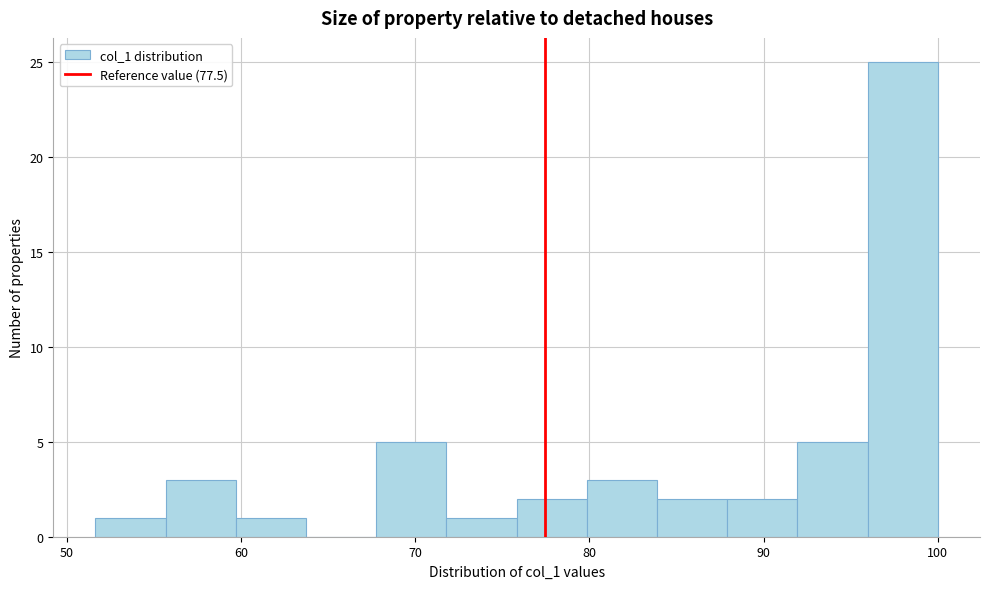

Reading left to right, transcribe this chart: for each bar, give the range it covers on the x-axis and its height. Neither the bar edges nor the heights are printed on the chart, so give them approximately, as read against the axes.

52 to 56: 1
56 to 60: 3
60 to 64: 1
64 to 68: 0
68 to 72: 5
72 to 76: 1
76 to 80: 2
80 to 84: 3
84 to 88: 2
88 to 92: 2
92 to 96: 5
96 to 100: 25